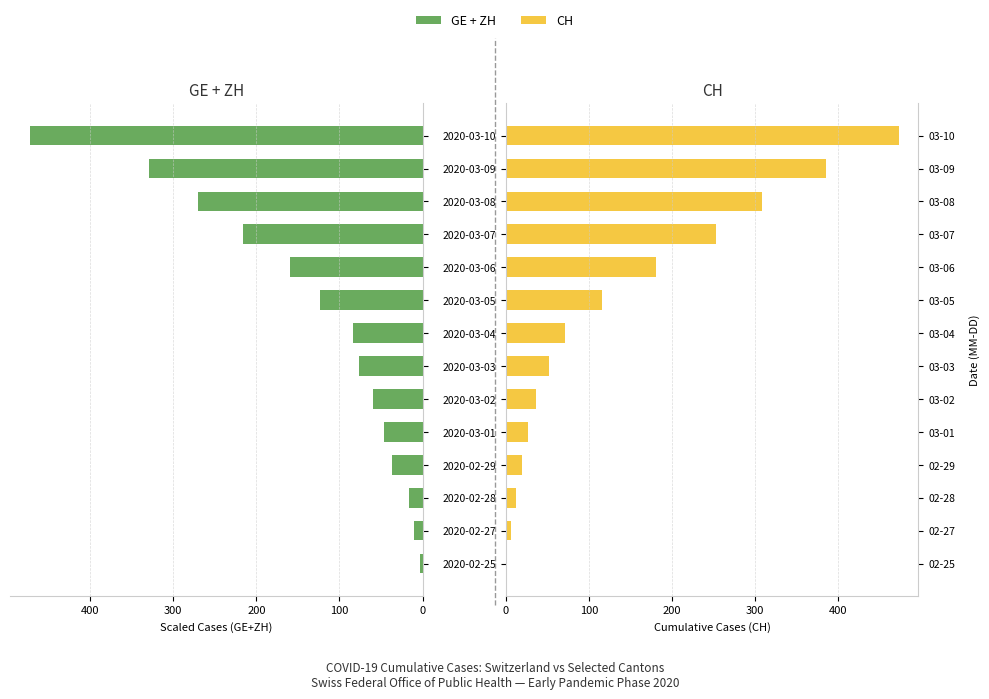

At 2020-03-09, list the series in order from smallest to largest.

GE + ZH (scaled), CH